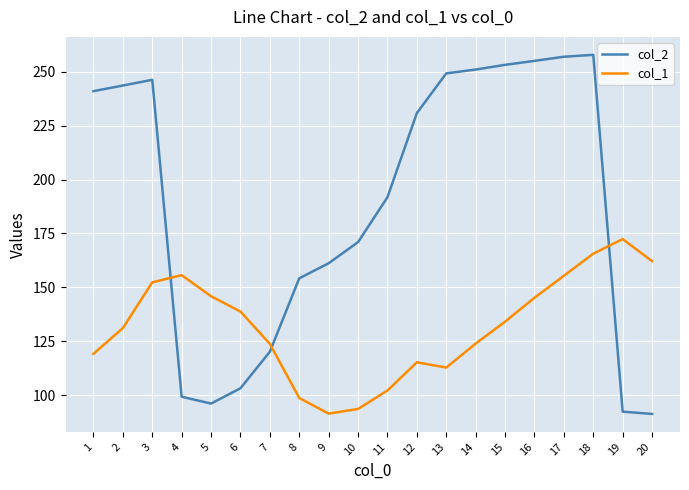

True or false: col_2 has a value of 92.5 at 17.

False